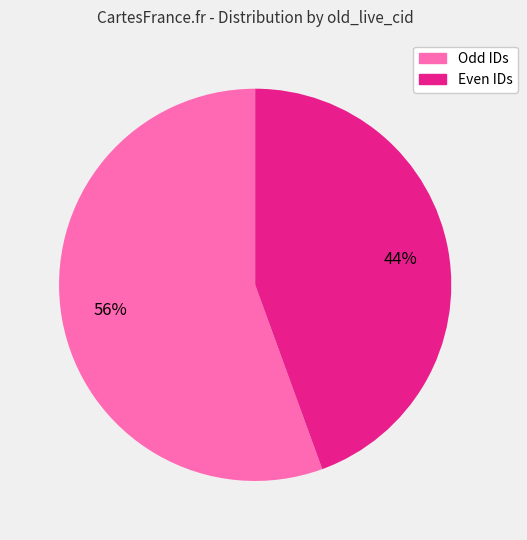

To the nearest percent, what is the average slice percentage?

50%